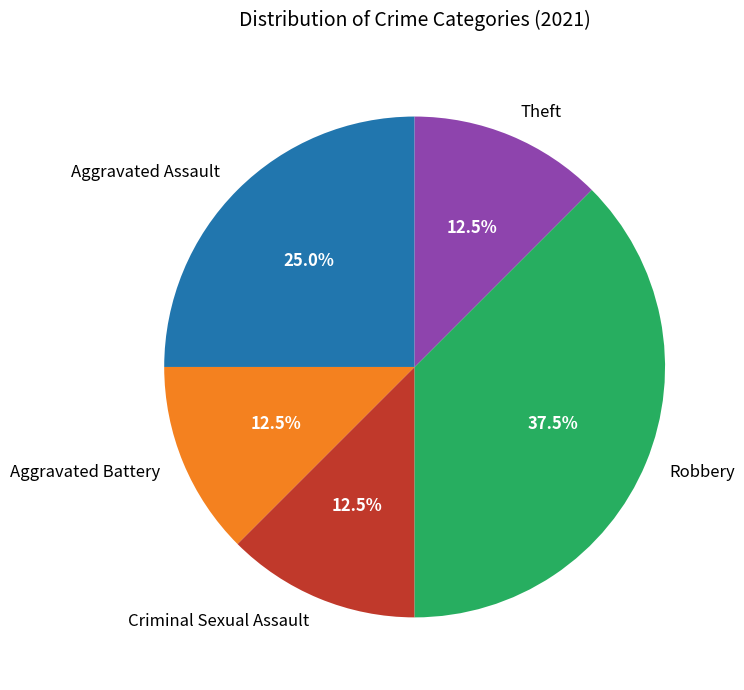

How much of the chart is everything except Criminal Sexual Assault?

87.5%